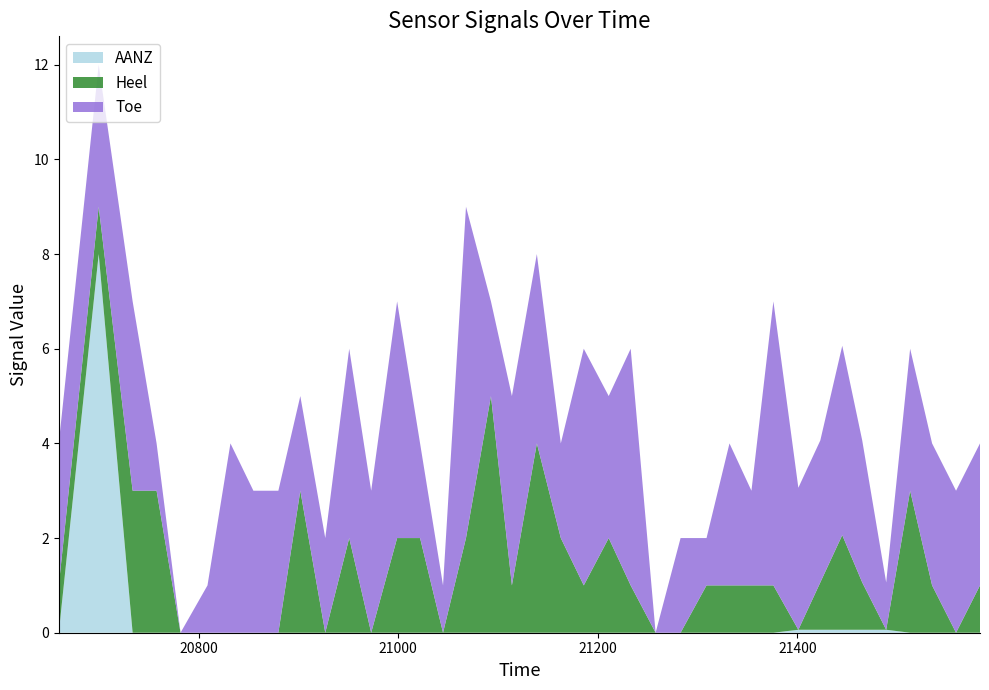

What is the maximum value for AANZ?

8.0